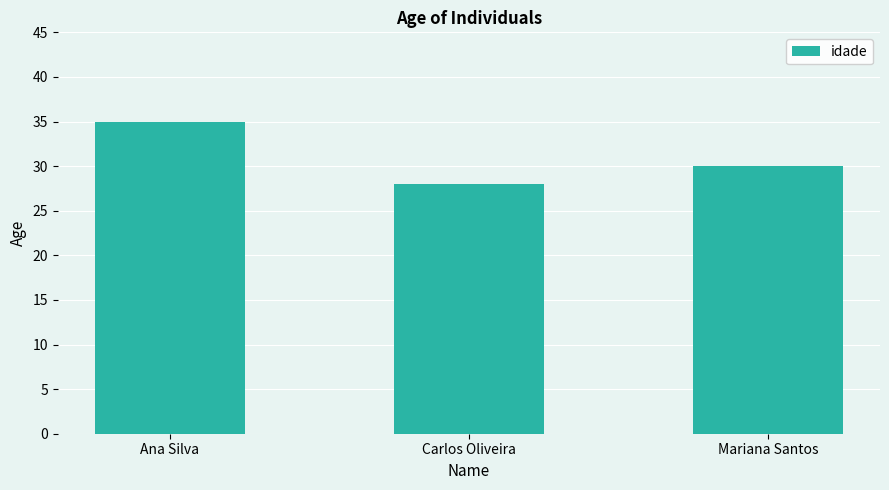

At which label is the value closest to 31?

Mariana Santos